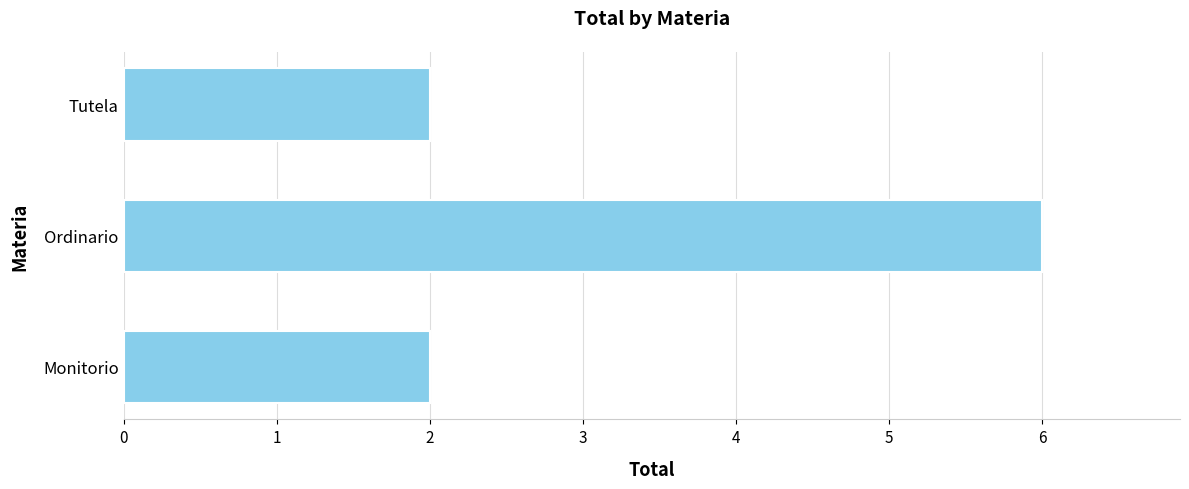

Reading top to bottom, list all the values displayed in this chart.

2	6	2